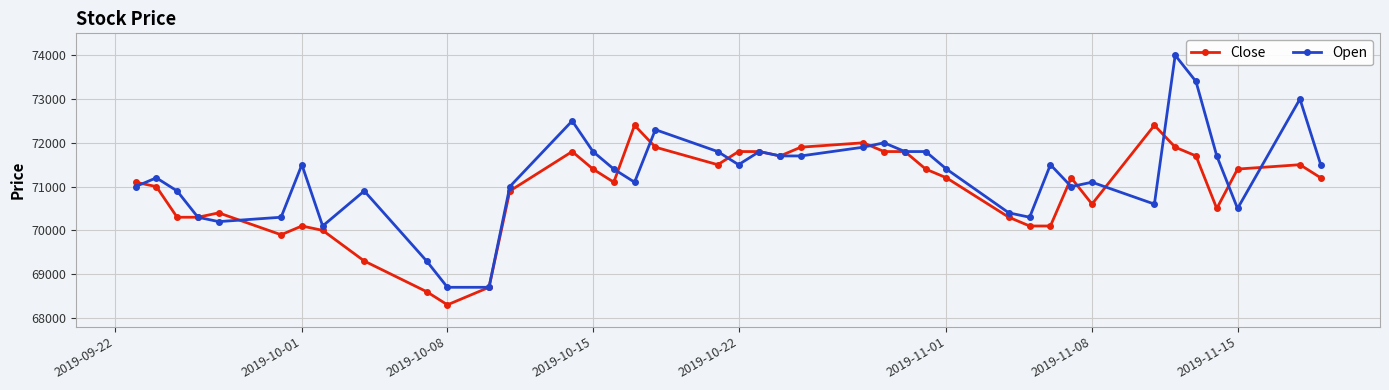

Rank the series by their maximum value, from highest to lowest.

Open, Close